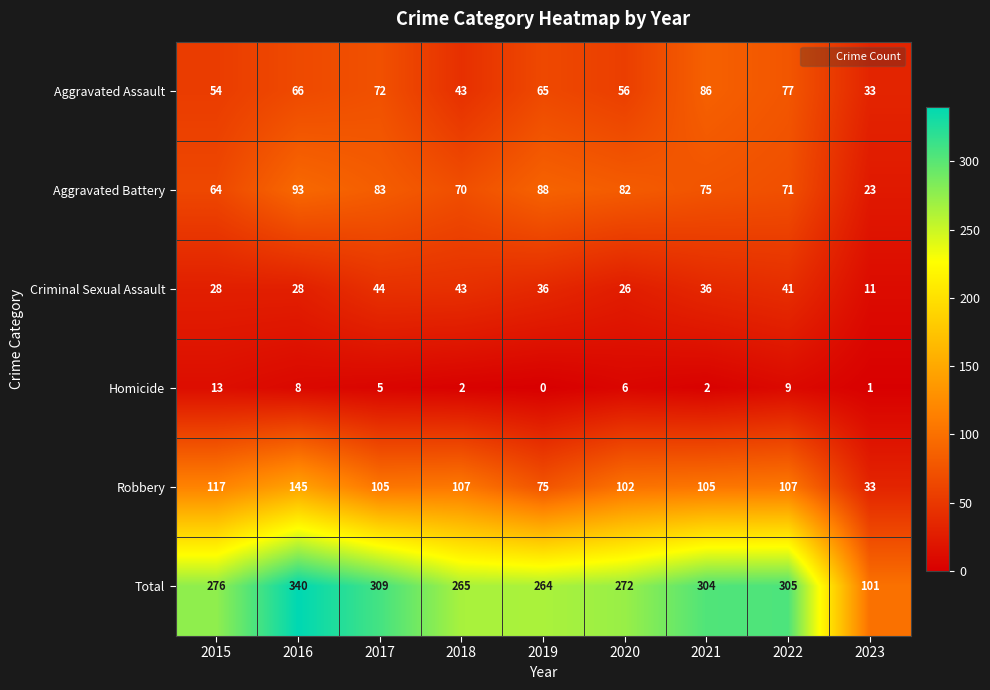

What is the sum of the Total values at 2016 and 2021?

644